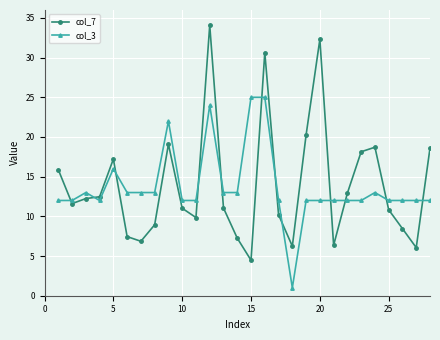

What is the value of the col_3 point at the 18th from the left?

1.0